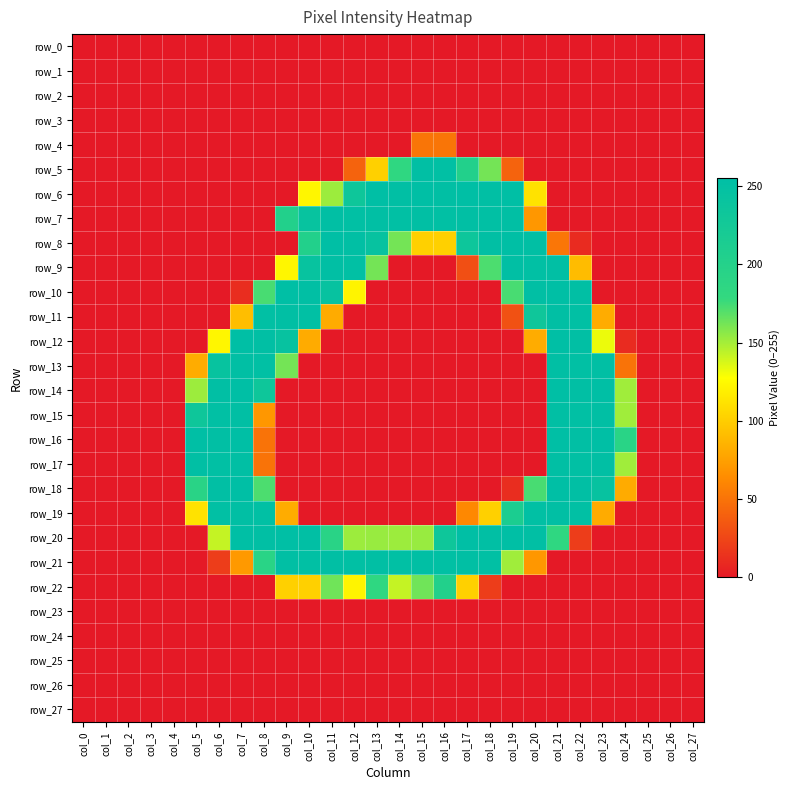

Is the value of row_21 at col_13 greater than the value of row_27 at col_7?

Yes